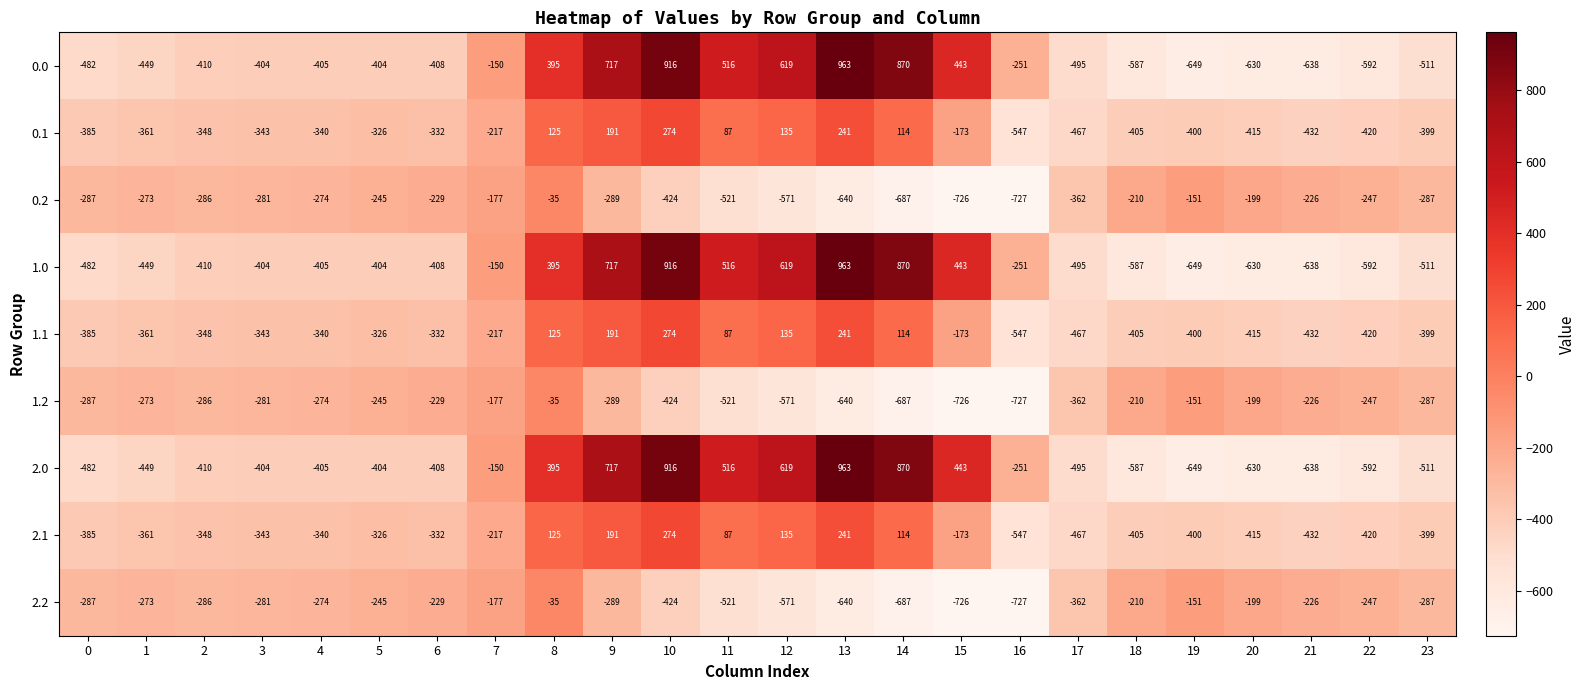

At which category is the sum across all series the highest?

10